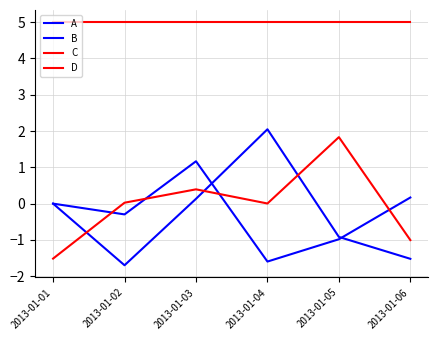

At which category is the sum across all series the highest?

2013-01-03